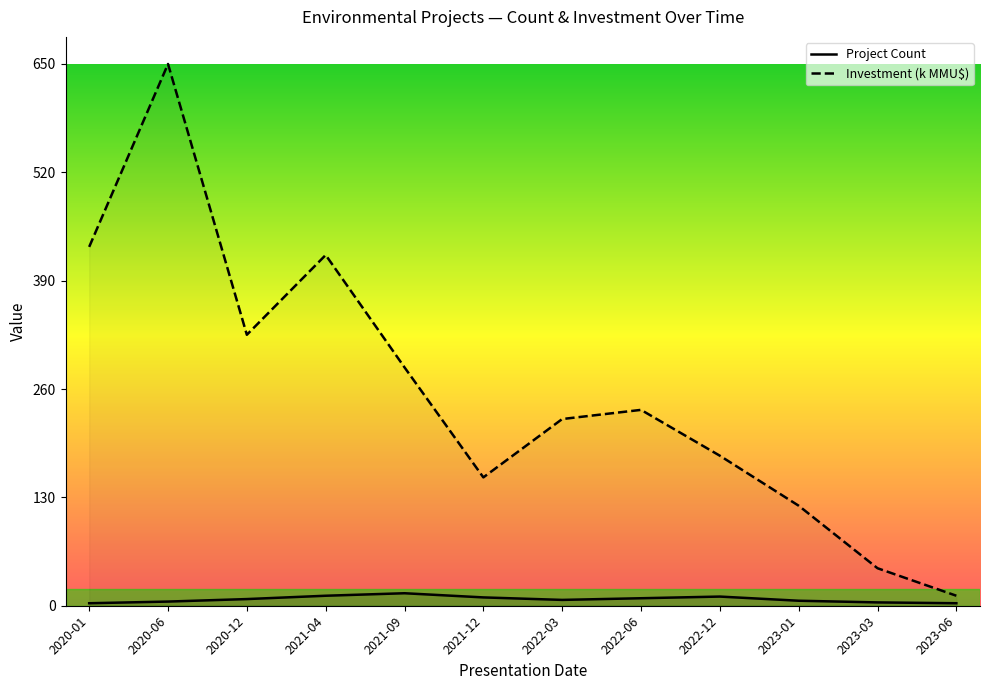

How many data points in Project Count are less than 8?

6